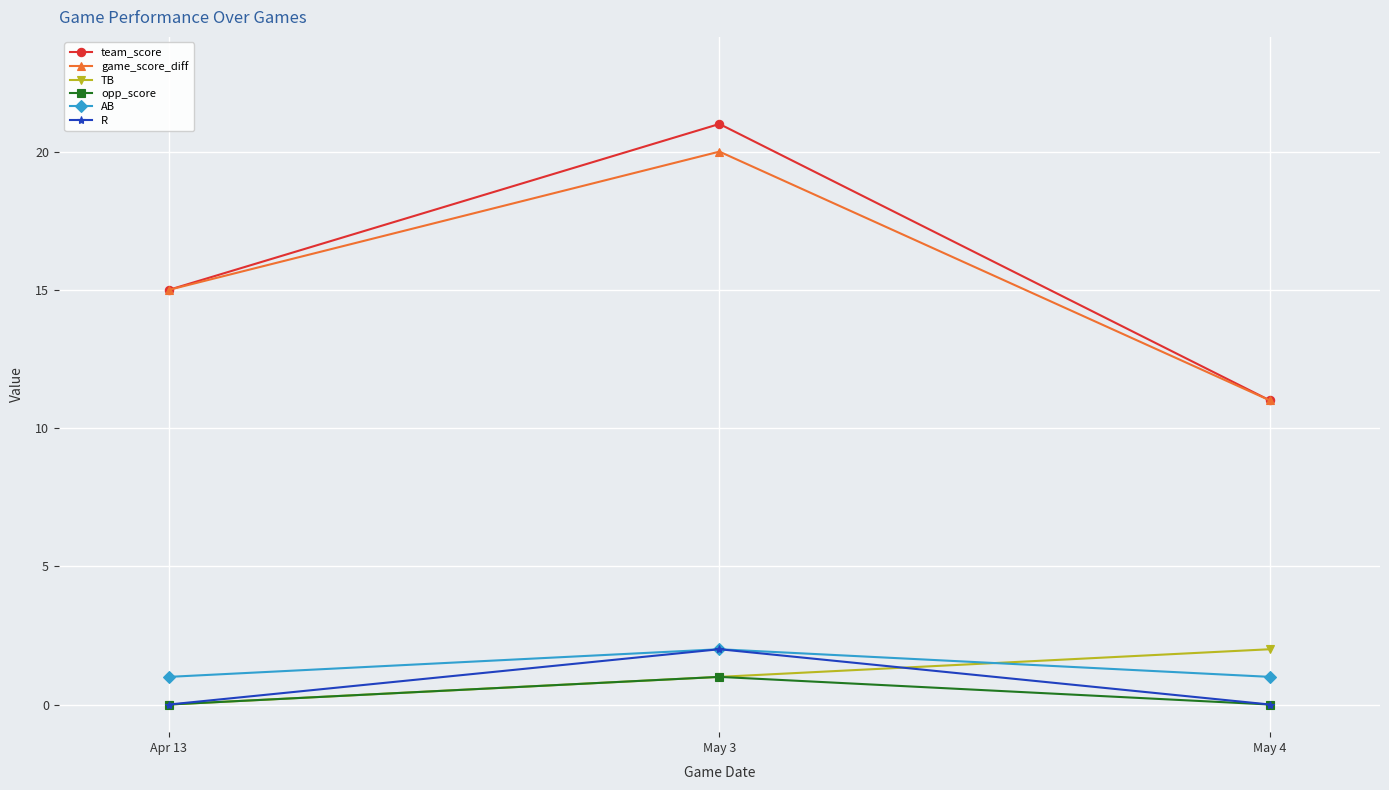

What position from the left is May 3?

2